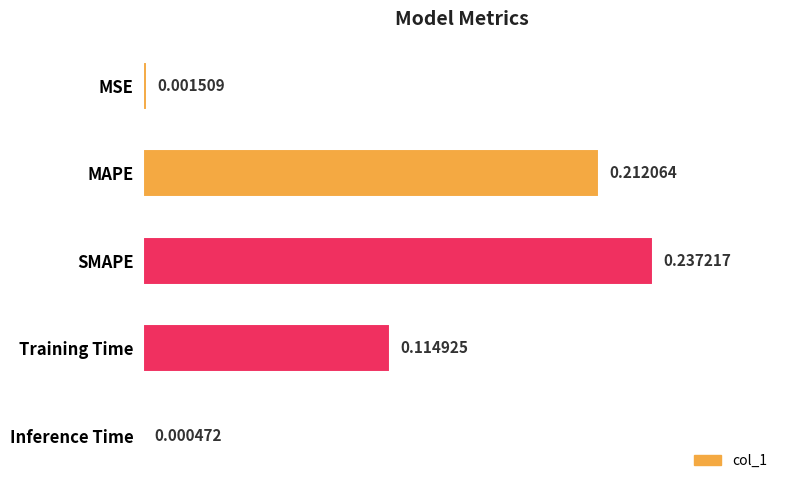

What is the sum of all values?

0.6